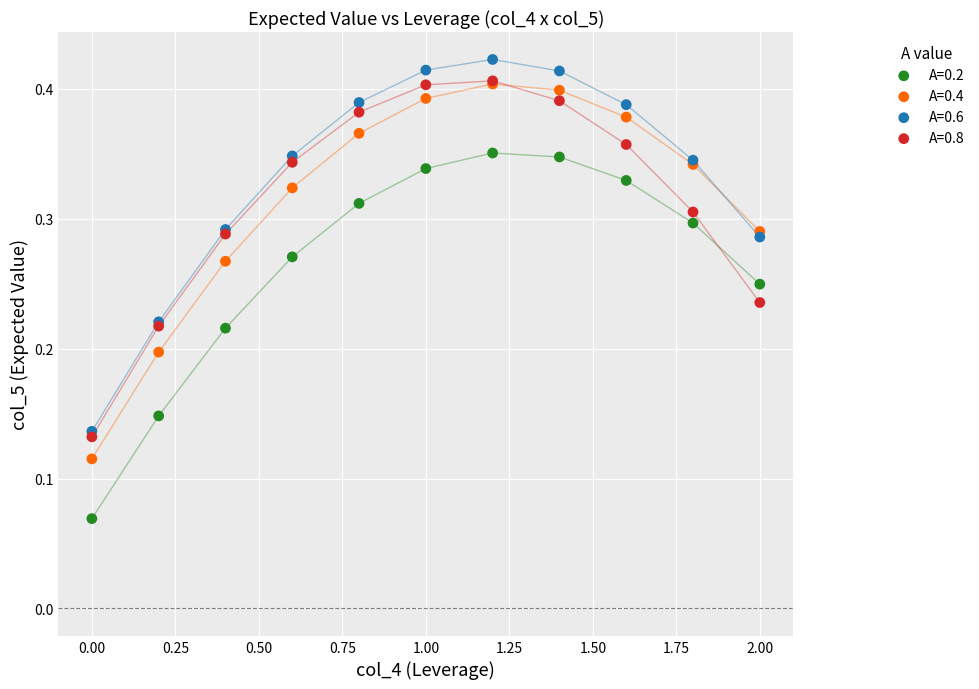

Which series contains the lowest Y value?

A=0.2